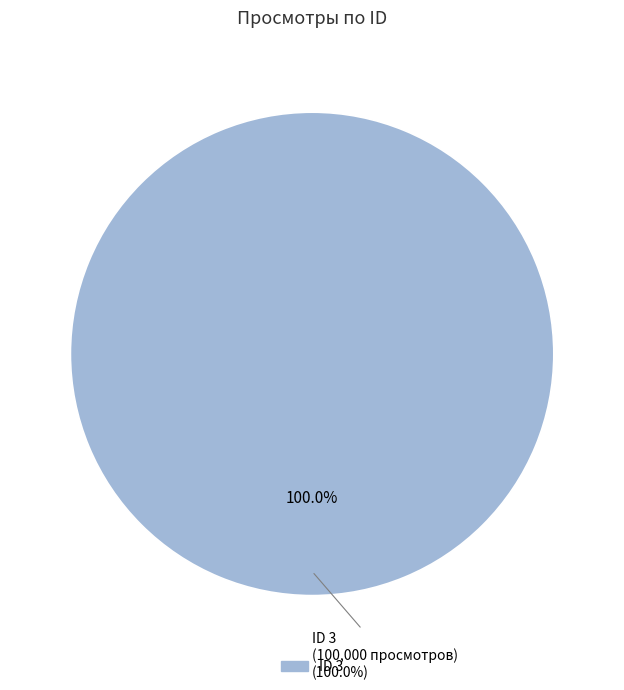

Do 4 and 3 together represent more than half of the pie?

Yes